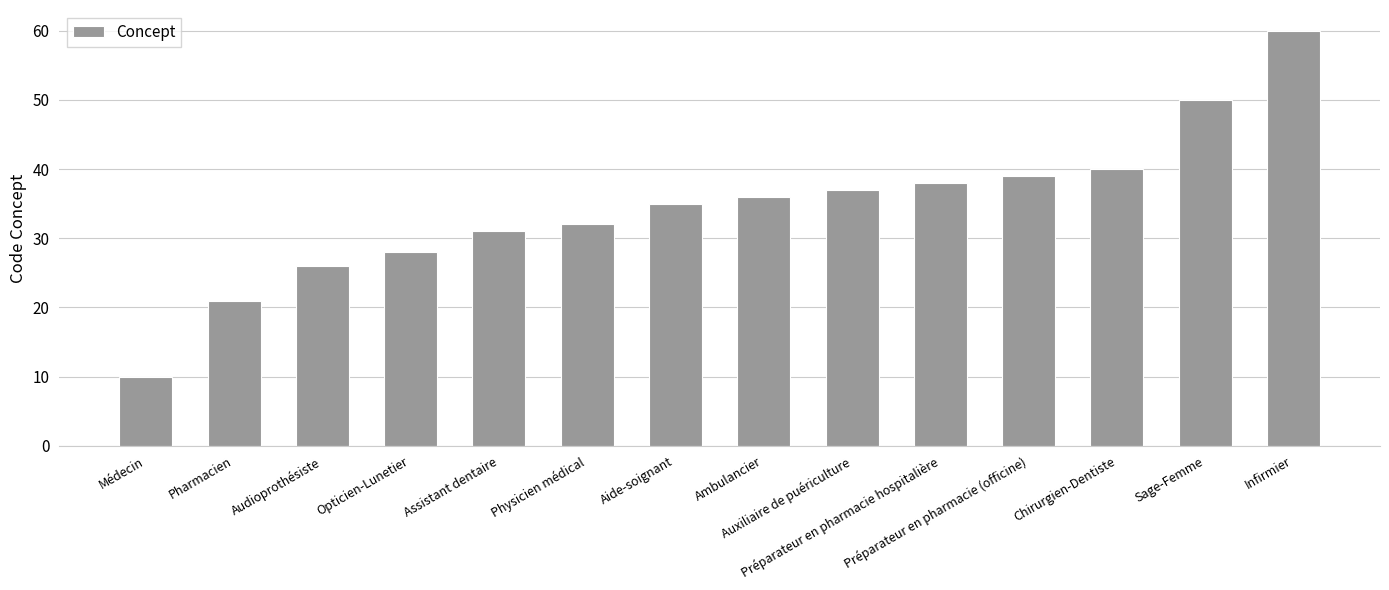

What is the value of the 13th bar from the left?

50